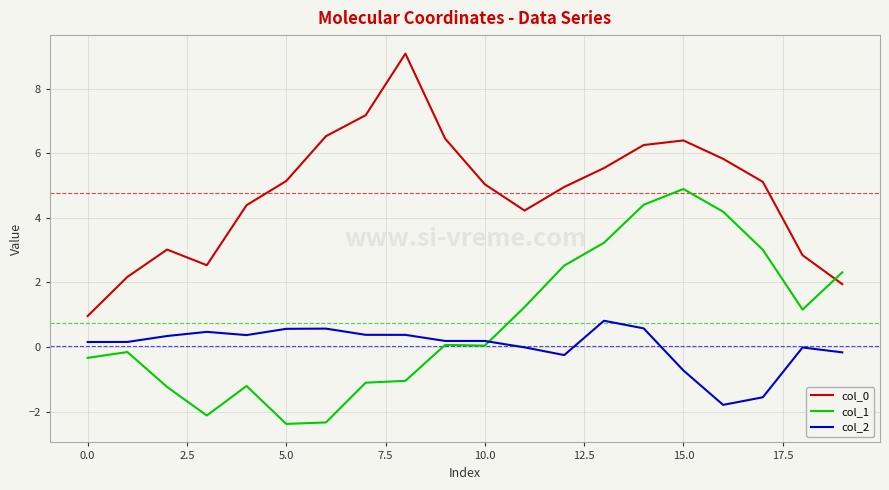

True or false: col_0 and col_2 intersect in this chart.

False